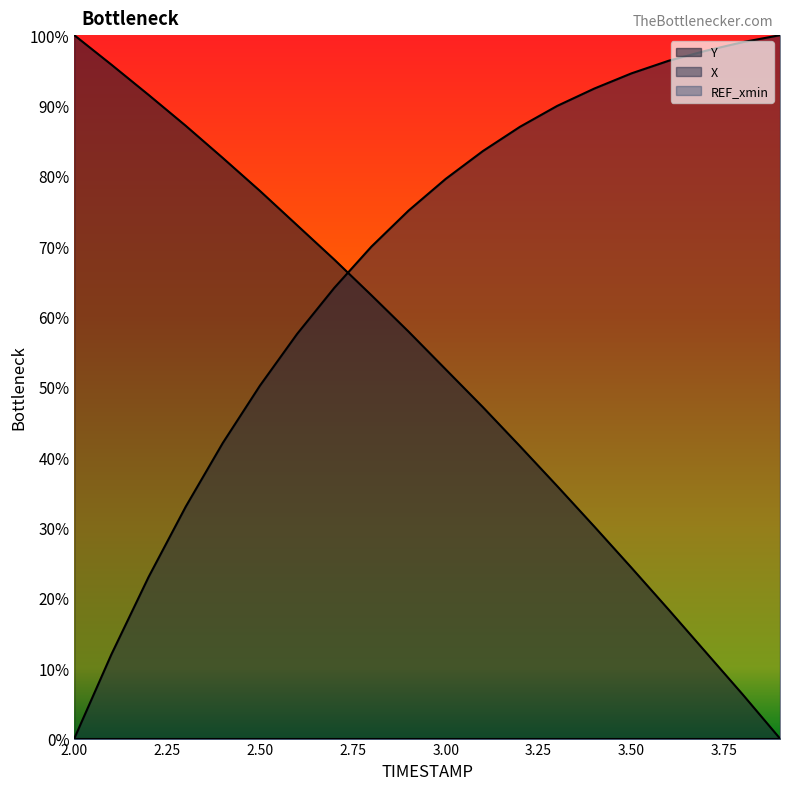

At which label does X reach its minimum?

2.00